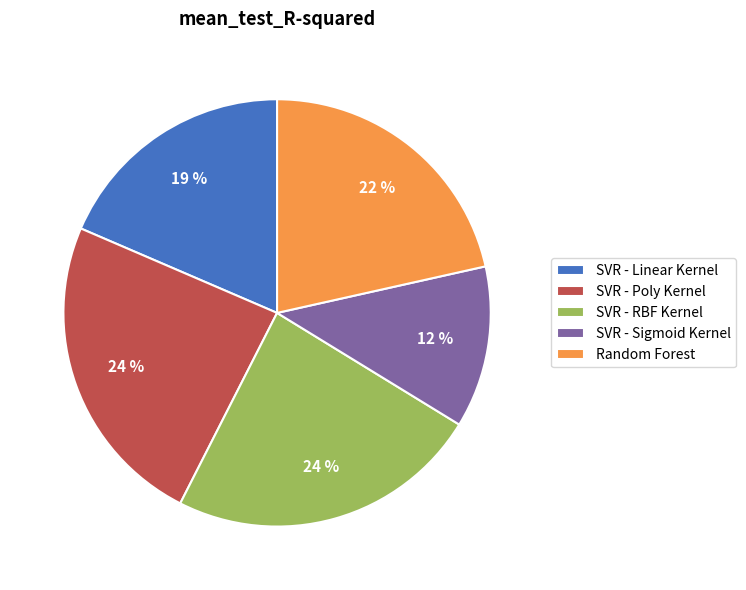

To the nearest percent, what is the average slice percentage?

20%